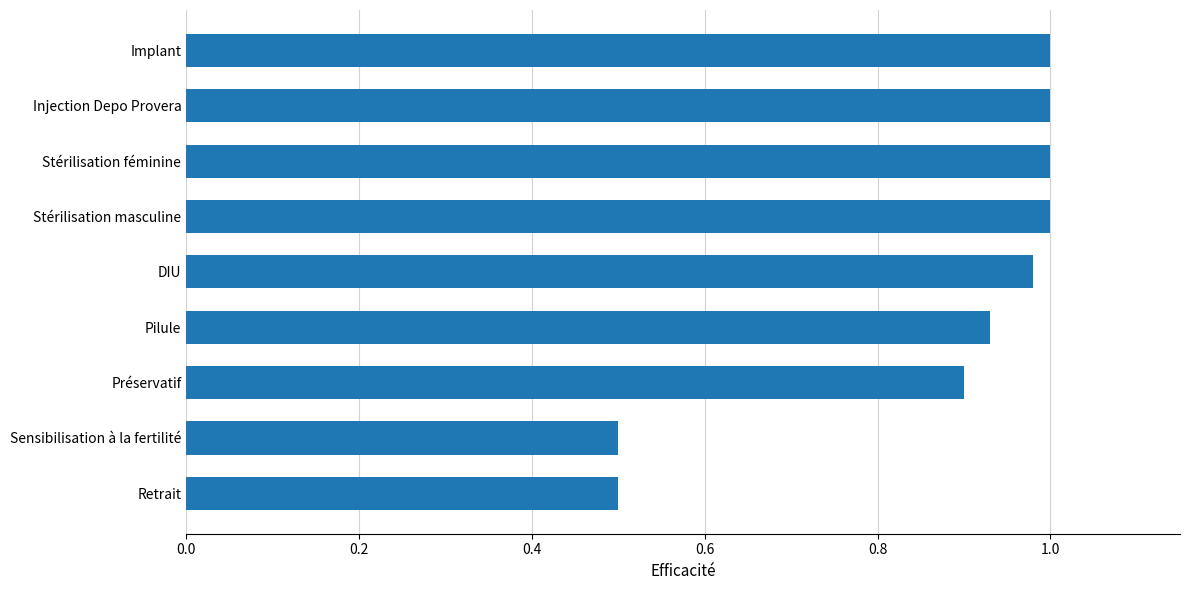

How many bars are there in total?

9